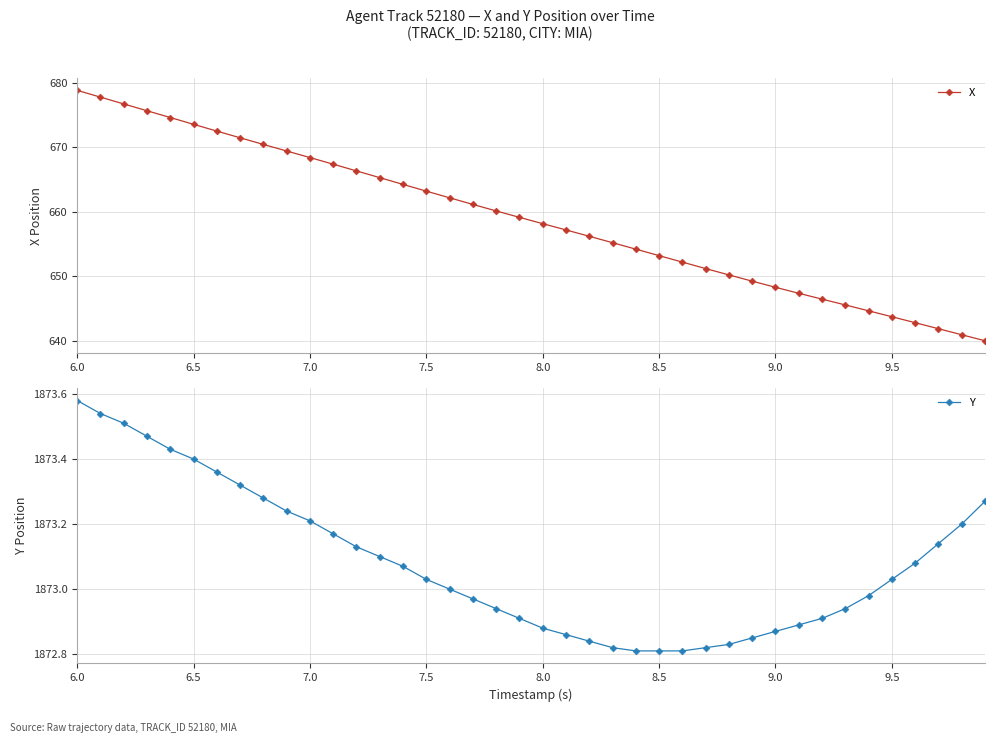

How many series are shown in this chart?

2